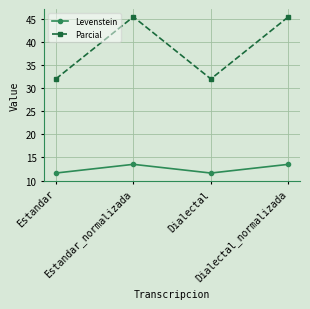

At which category does Parcial reach its first local valley?

Dialectal